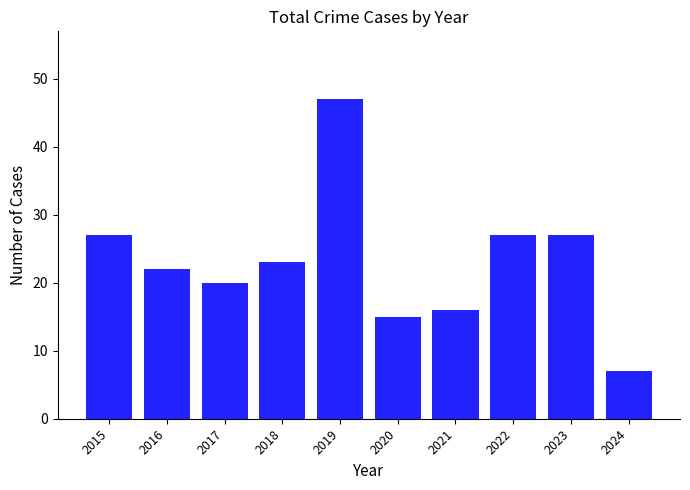

What is the smallest value displayed?

7